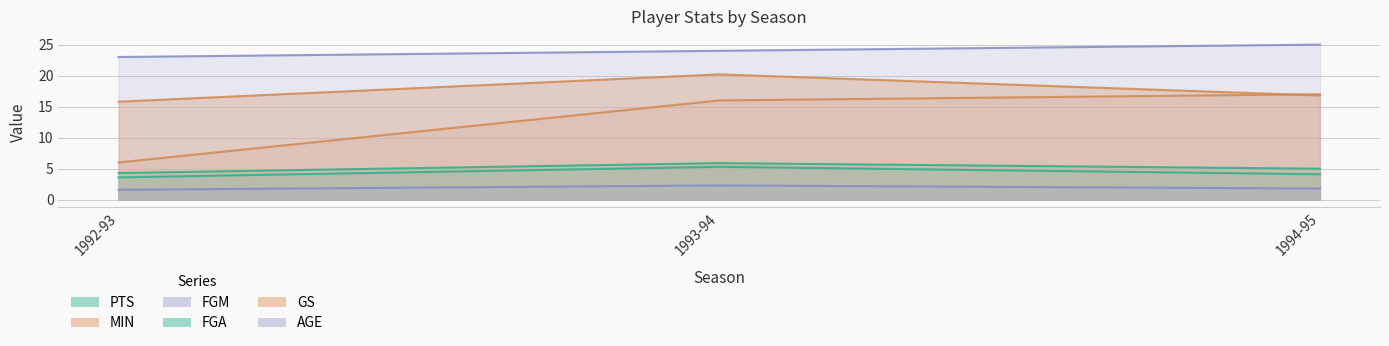

The value of FGM at 1992-93 is 1.6. True or false?

True